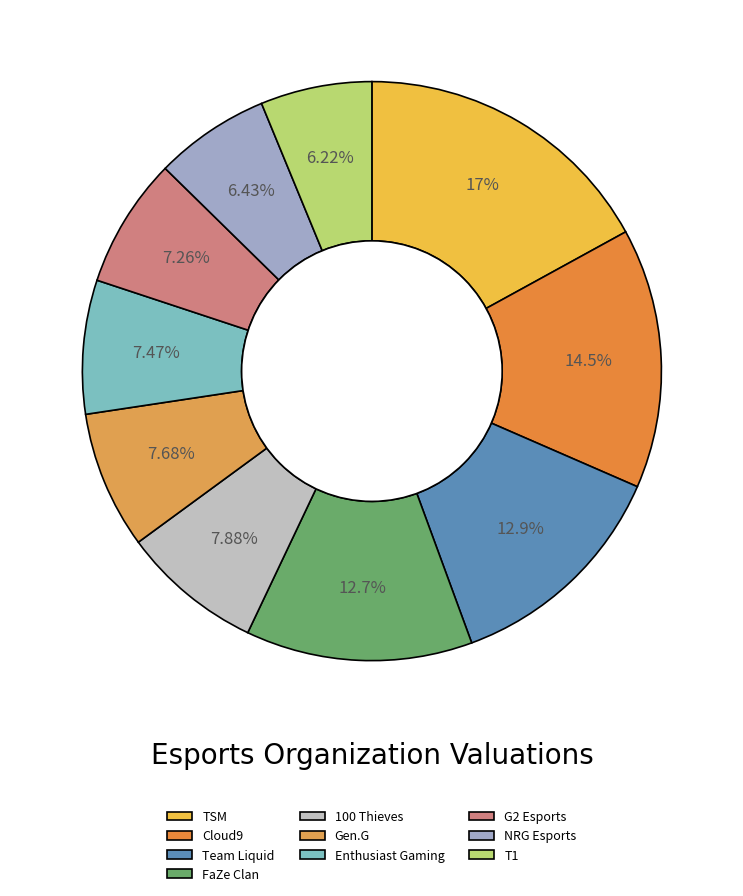

Approximately how many times larger is the value at TSM compared to Team Liquid?

1.3